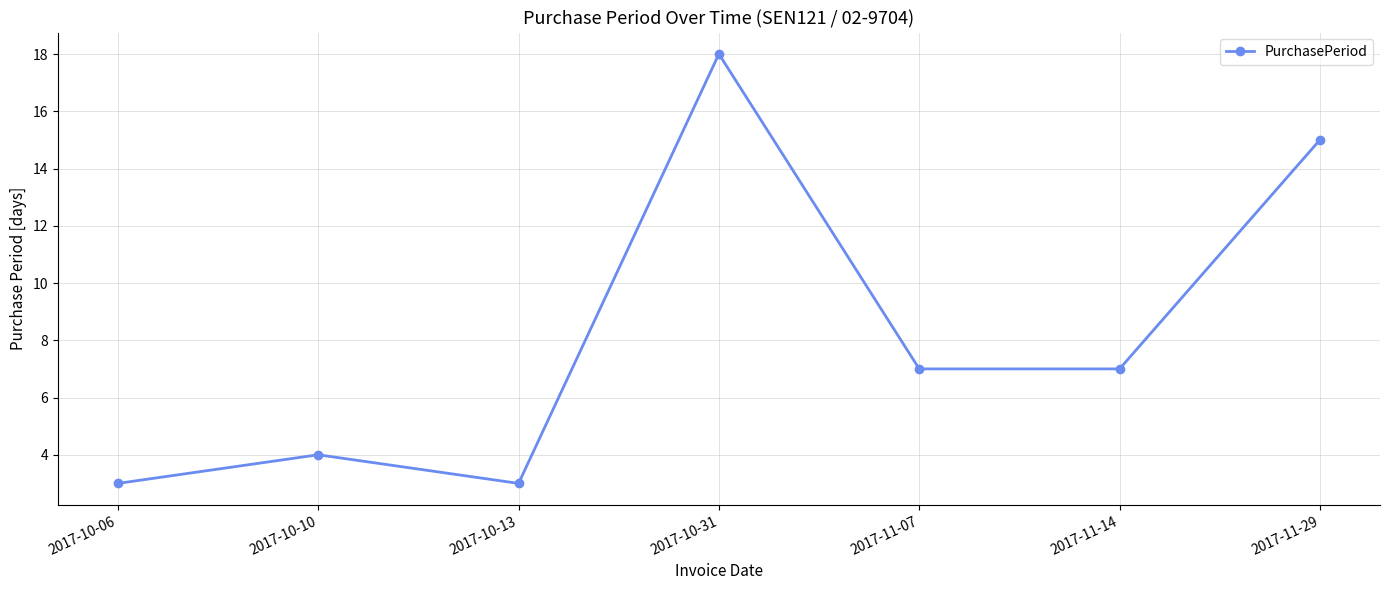

The value at 2017-10-31 is 18. True or false?

True